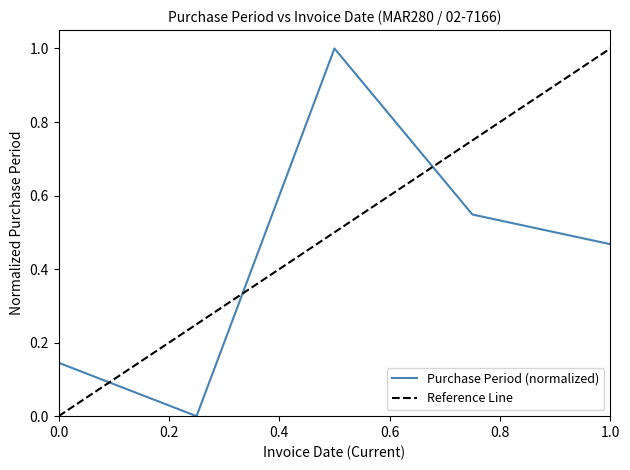

True or false: Purchase Period (normalized) has a value of 0.3 at 1.0.

False